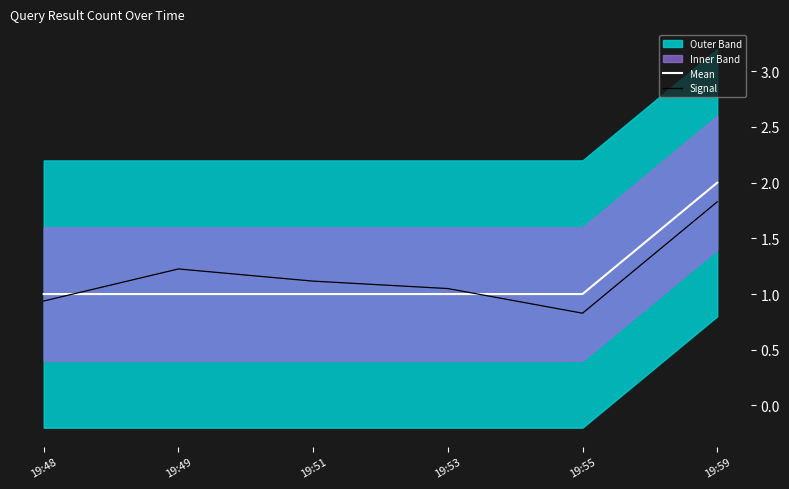

Reading left to right, list all the values displayed in this chart.

Mean: 1.0	1.0	1.0	1.0	1.0	2.0
Signal: 0.9	1.2	1.1	1.0	0.8	1.8